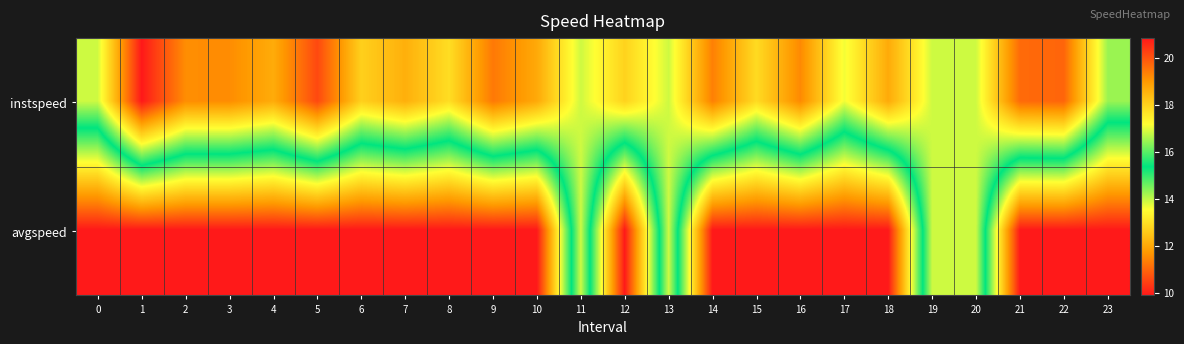

Reading right to left, transcribe all the data shown in this chart.

instspeed: 23=14.3	22=11.0	21=11.1	20=13.9	19=13.9	18=12.0	17=13.6	16=11.5	15=12.9	14=11.4	13=13.9	12=12.8	11=13.9	10=12.0	9=11.3	8=12.9	7=12.1	6=12.7	5=10.6	4=12.1	3=11.5	2=11.6	1=9.9	0=13.9
avgspeed: 23=20.8	22=20.8	21=20.8	20=13.9	19=13.9	18=20.8	17=20.8	16=20.8	15=20.8	14=20.8	13=13.9	12=20.8	11=13.9	10=20.8	9=20.8	8=20.8	7=20.8	6=20.8	5=20.8	4=20.8	3=20.8	2=20.8	1=20.8	0=20.8